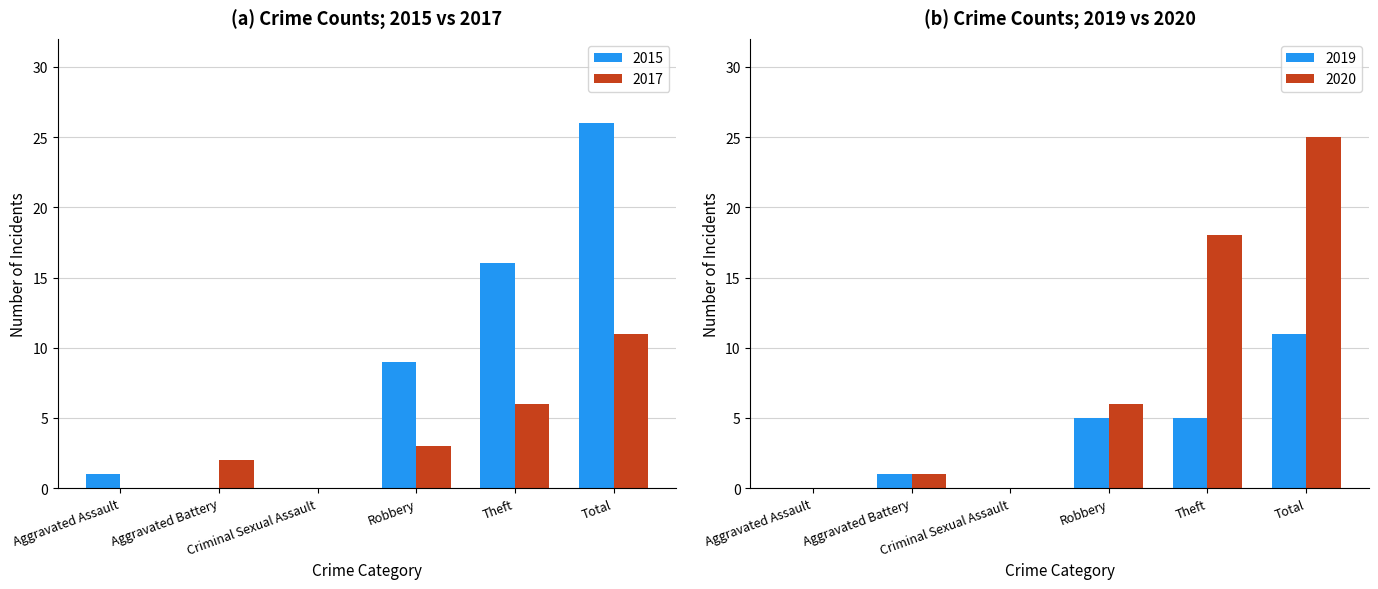

What is the difference between the highest and lowest values at Aggravated Battery?

2